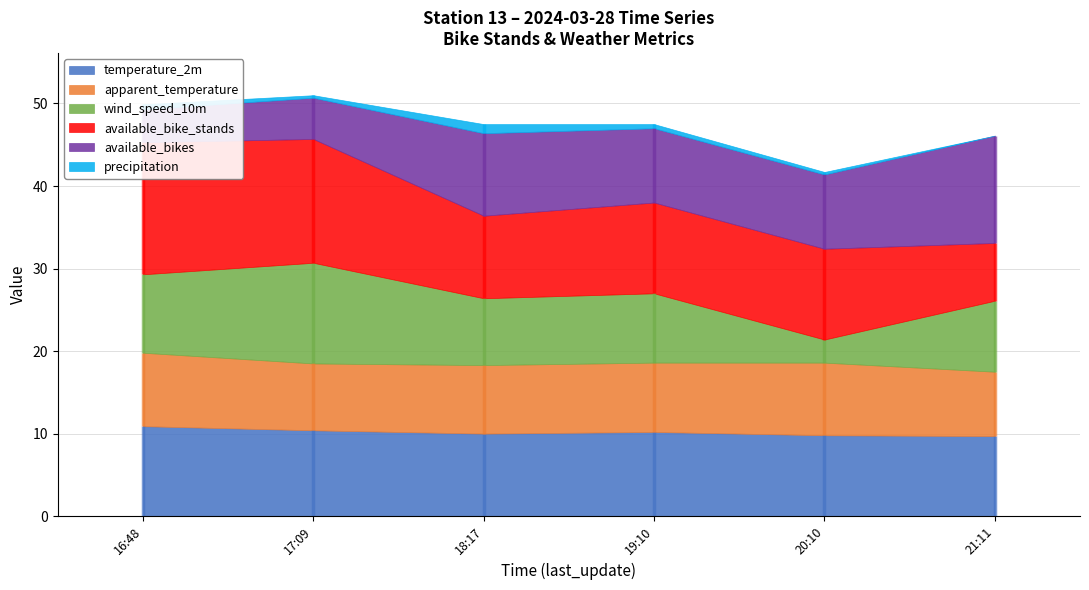

What is the total value across all series at 16:48?

49.9